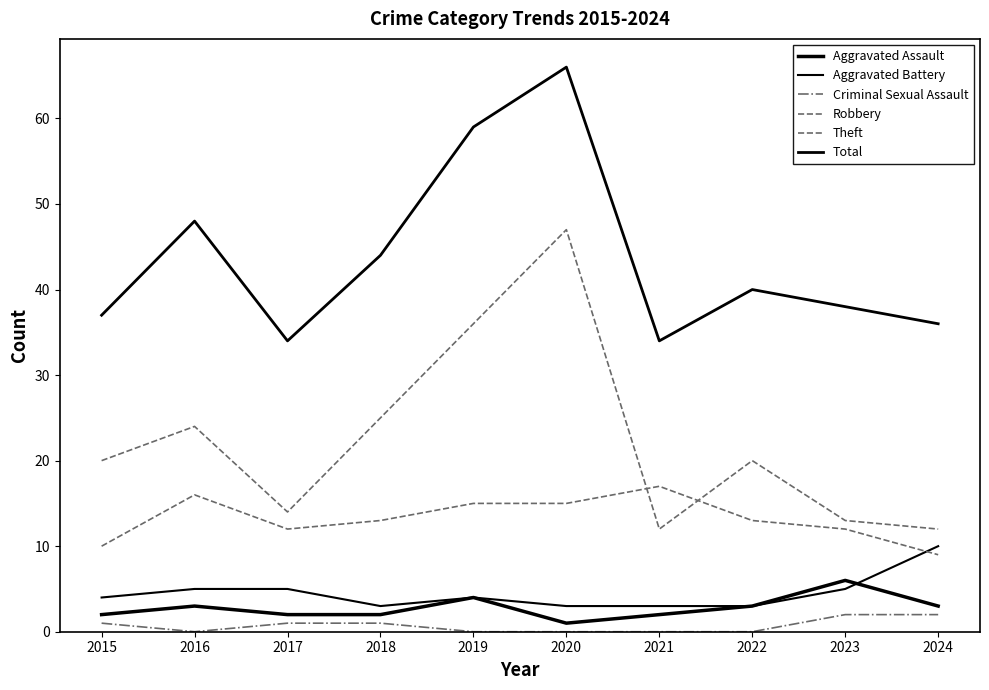

Which series has the largest total across all categories?

Total